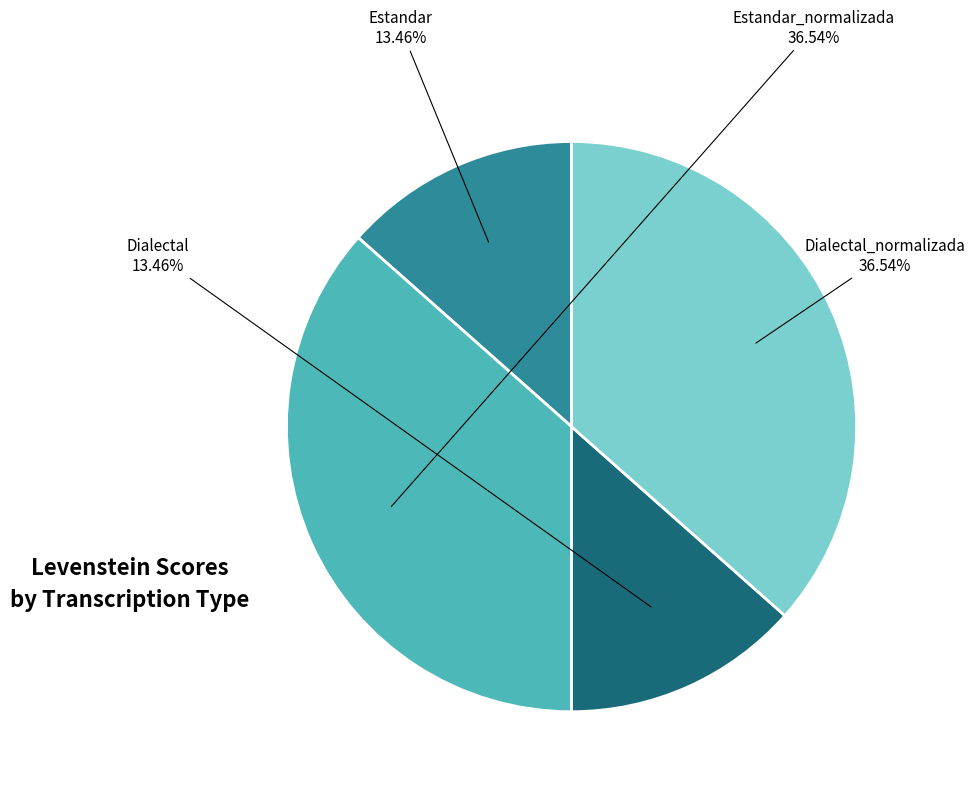

Which has a higher value, Estandar or Estandar_normalizada?

Estandar_normalizada